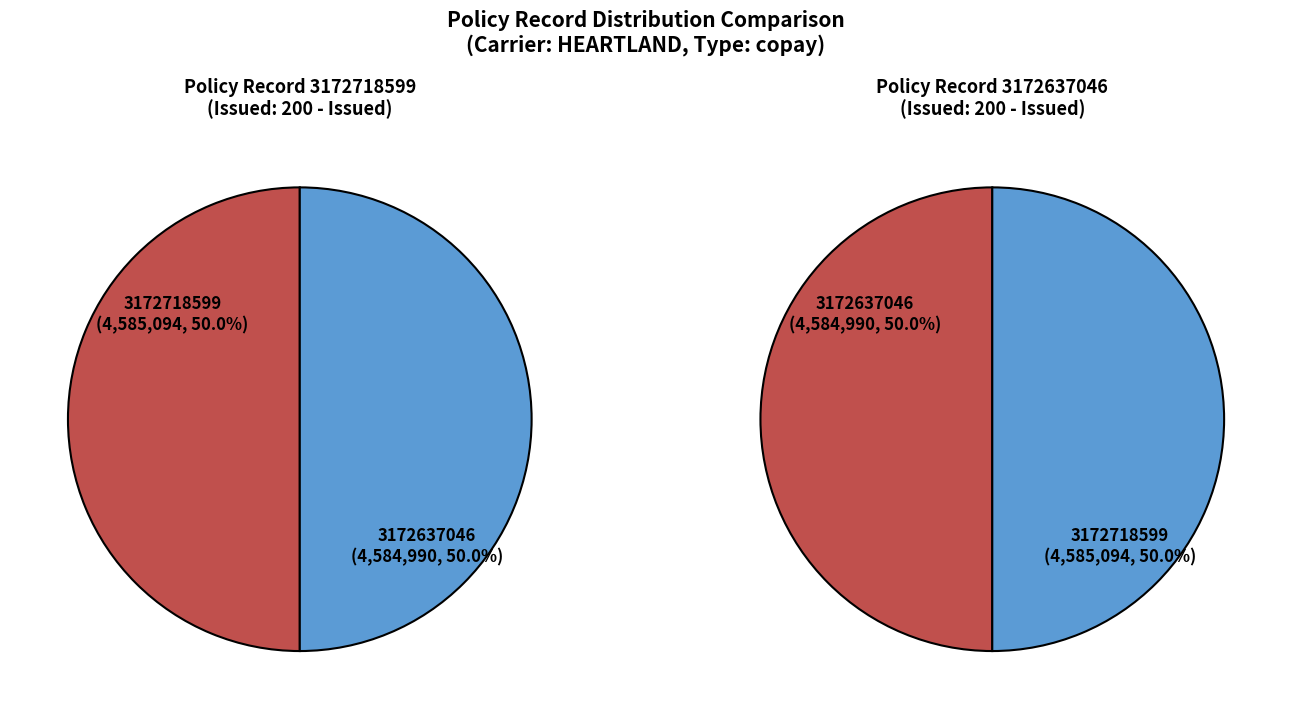

How many slices are in this pie chart?

2